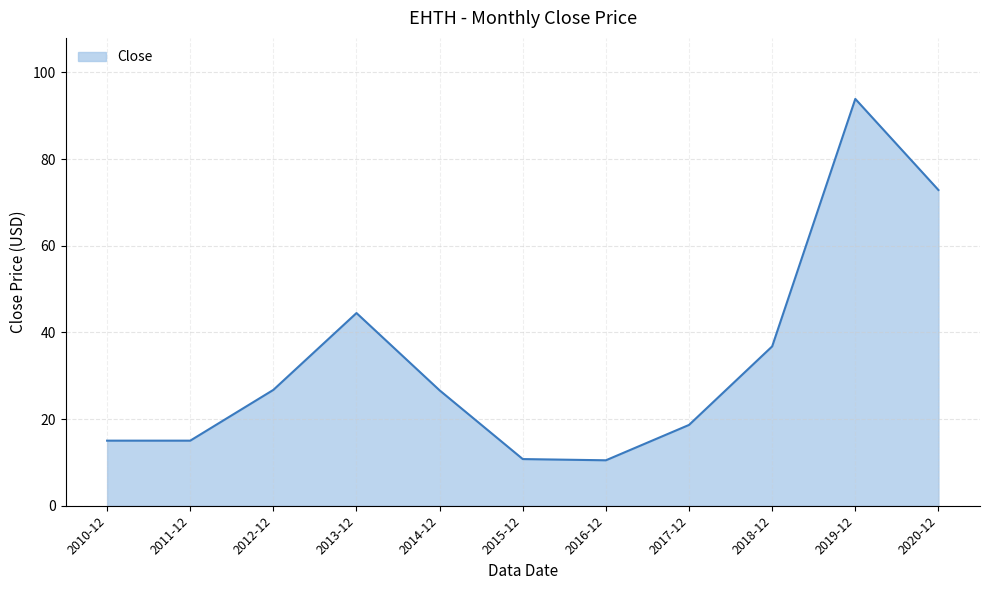

What is the smallest value displayed?

10.5